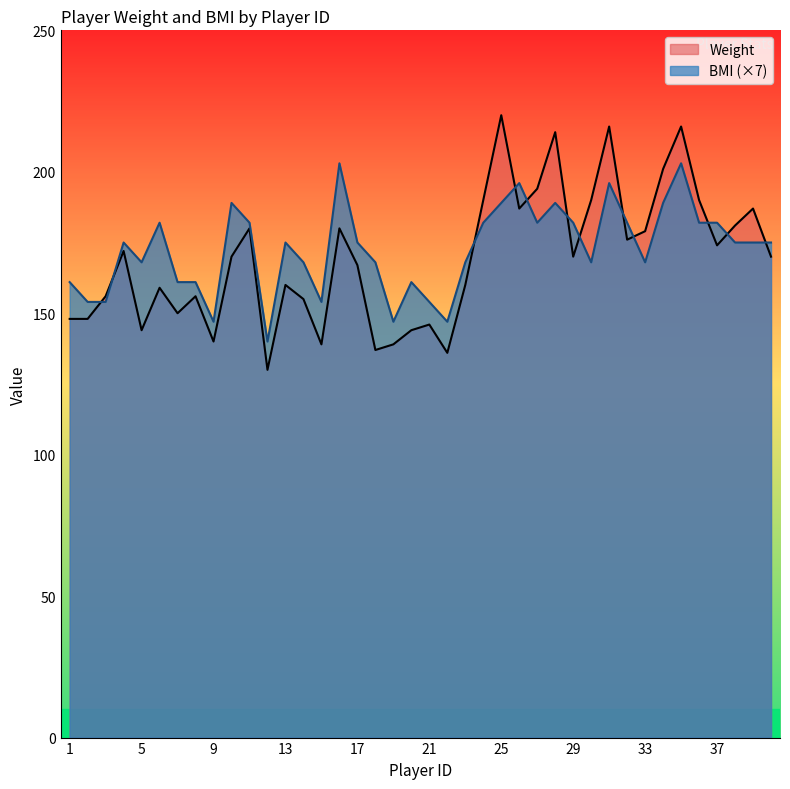

The Weight series shows 70 at 13. True or false?

False